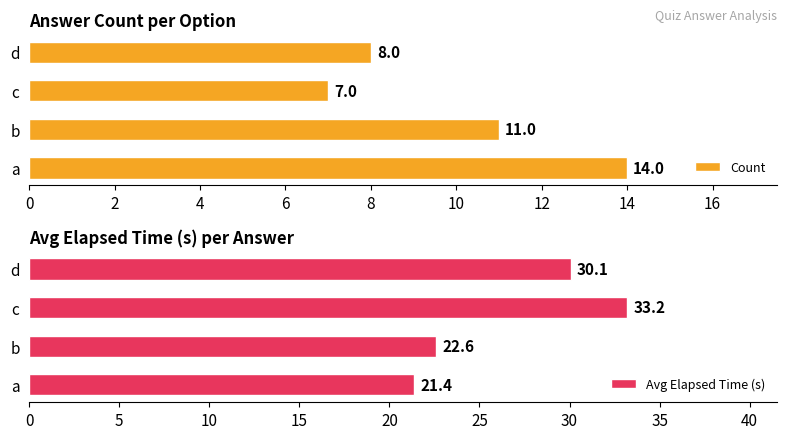

True or false: Avg Elapsed Time (s) has a value of 22.6 at b.

True